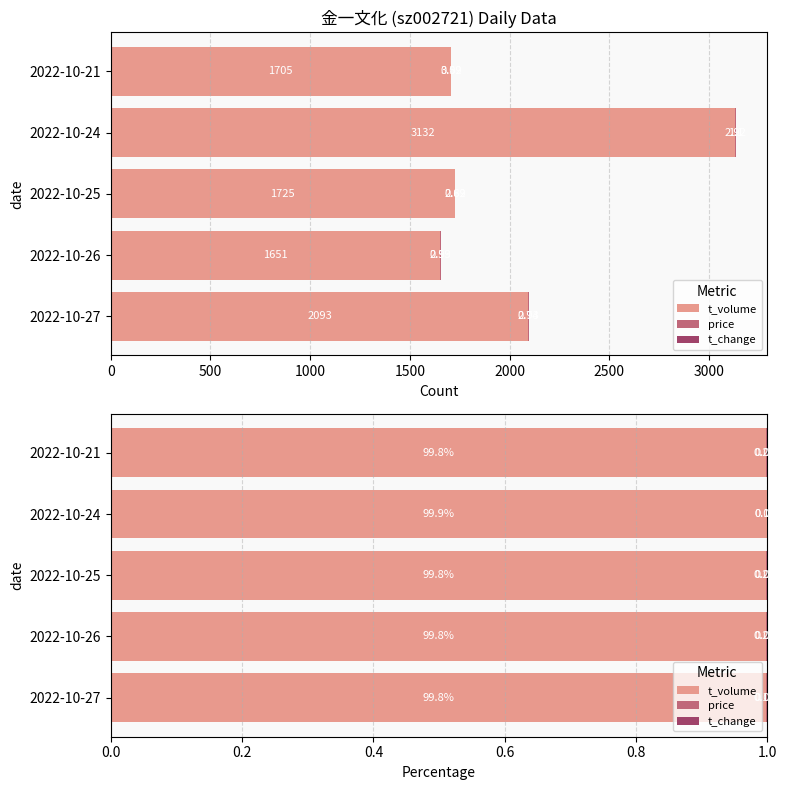

Rank the series at 2022-10-24 from highest to lowest value.

t_volume, price, t_change